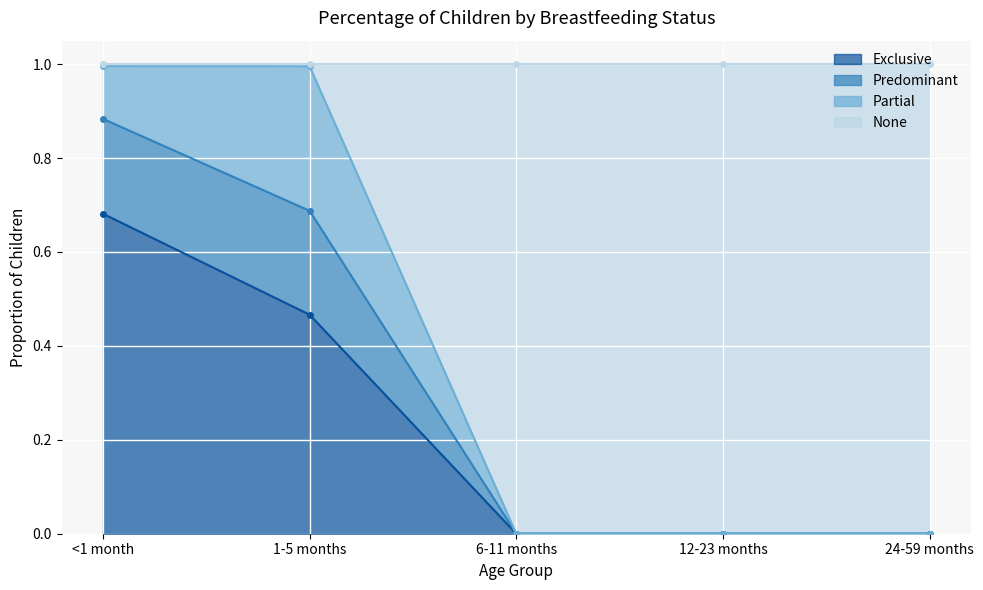

How many data points in Exclusive are above 0?

2